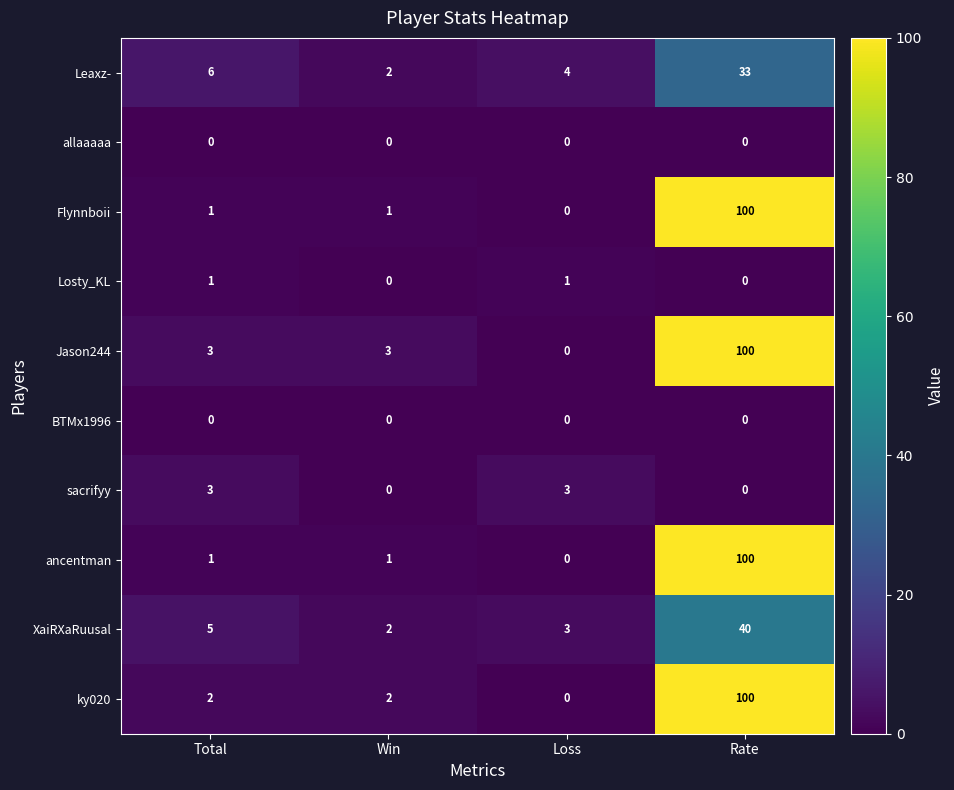

What is the difference between the highest and lowest values at Total?

6